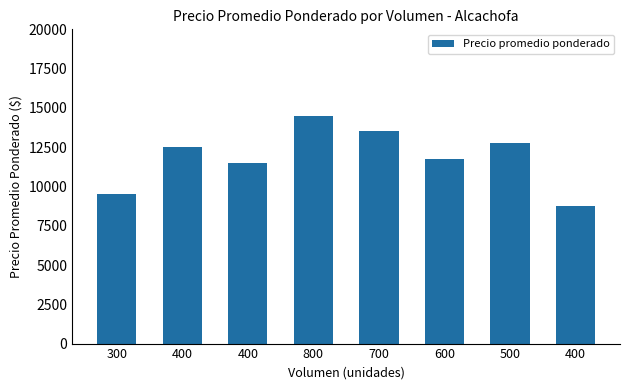

List the labels in order of value, smallest first.

400, 300, 400, 600, 400, 500, 700, 800